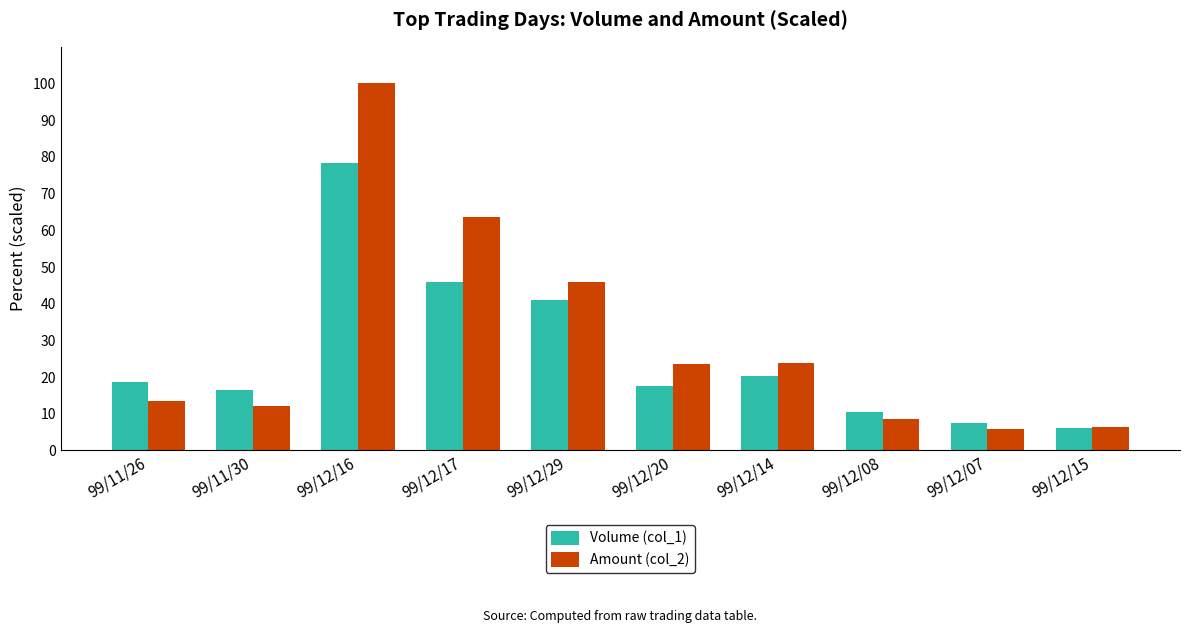

Are the bars grouped side by side (vs. stacked)?

Yes